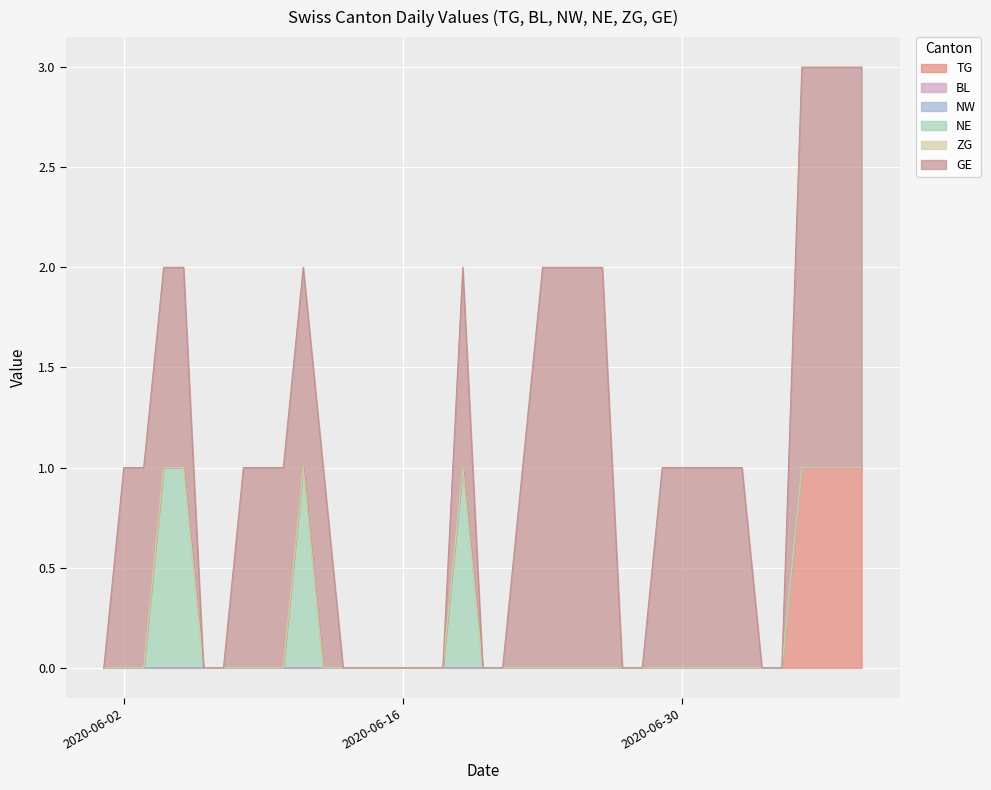

Does the chart display data point markers on the line(s)?

No